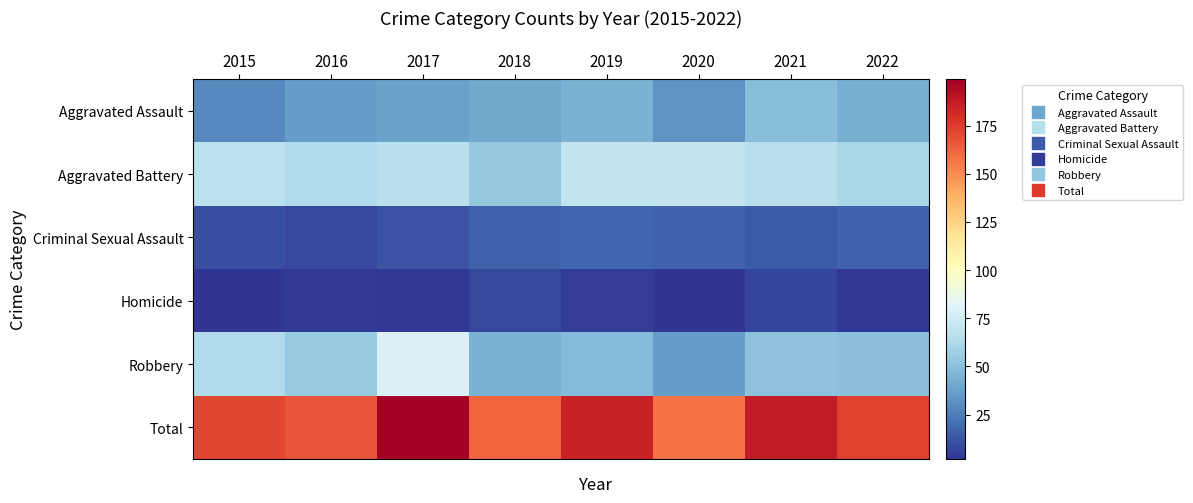

What is the difference between the highest and lowest values at 2017?

196